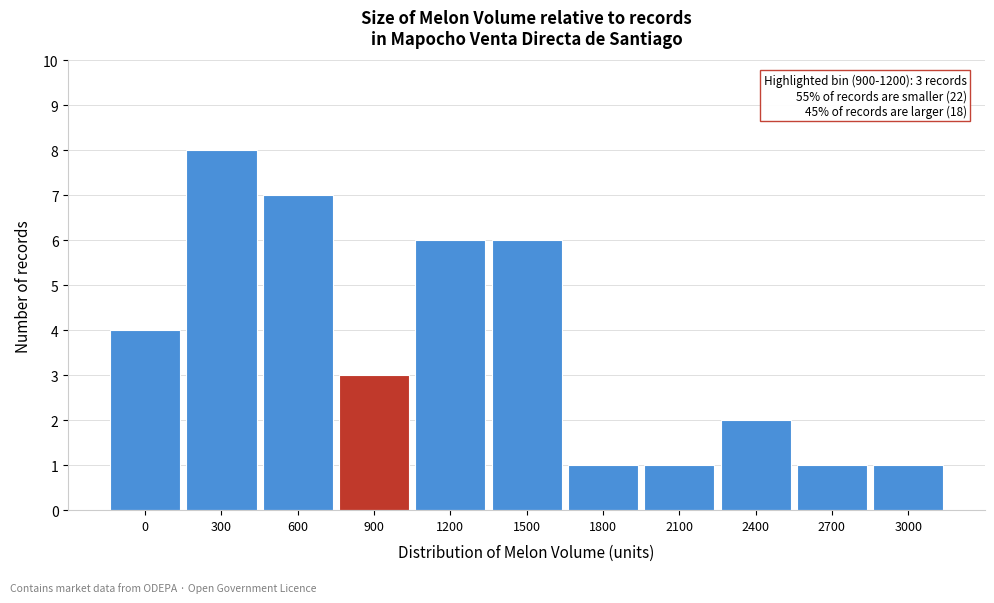

Reading right to left, list all the values displayed in this chart.

3000=1	2700=1	2400=2	2100=1	1800=1	1500=6	1200=6	900=3	600=7	300=8	0=4